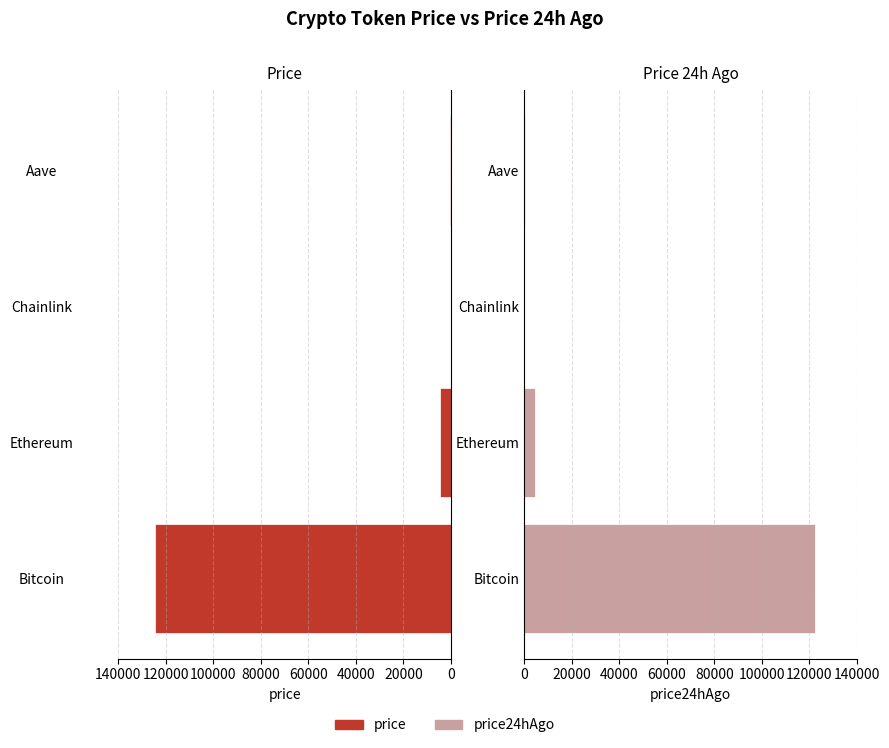

Reading left to right, transcribe all the data shown in this chart.

price: 124713.0	4595.9	22.8	294.8
price24hAgo: 122363.0	4492.7	22.0	285.1